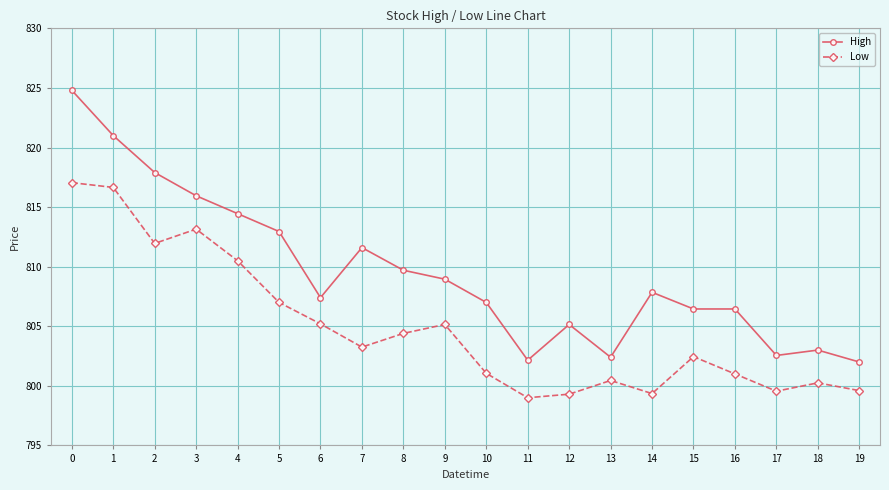

Is the value of High at 3 greater than the value of Low at 19?

Yes